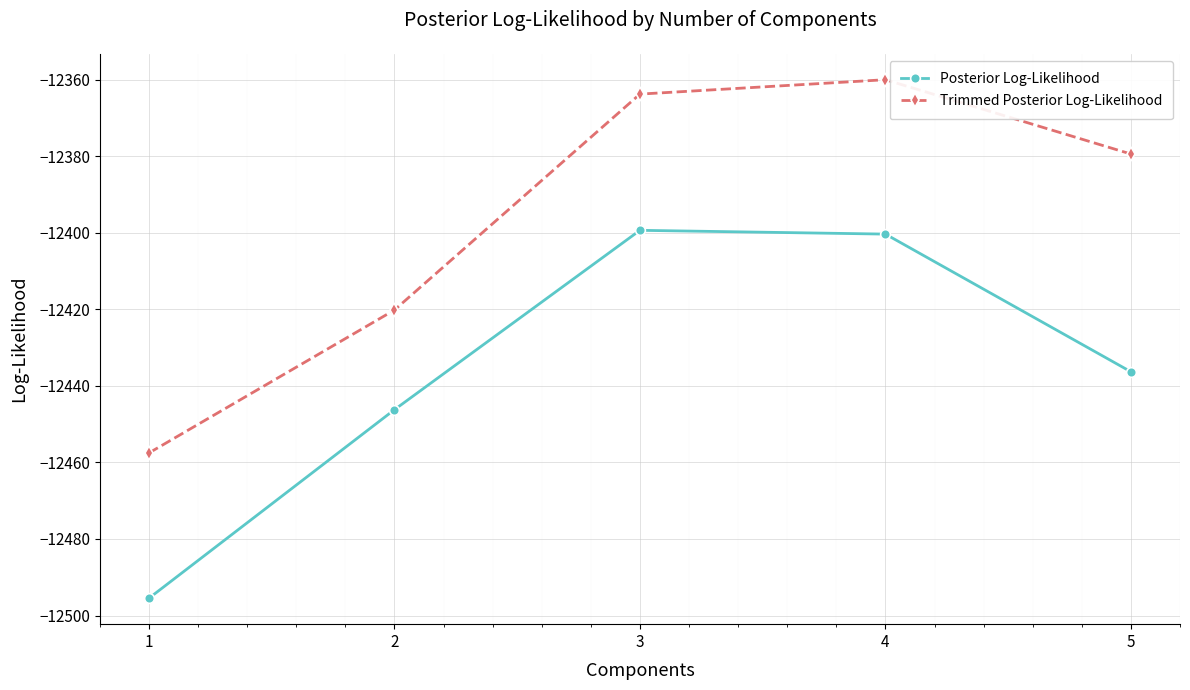

True or false: Trimmed Posterior Log-Likelihood has more than 2 interior local peaks.

False